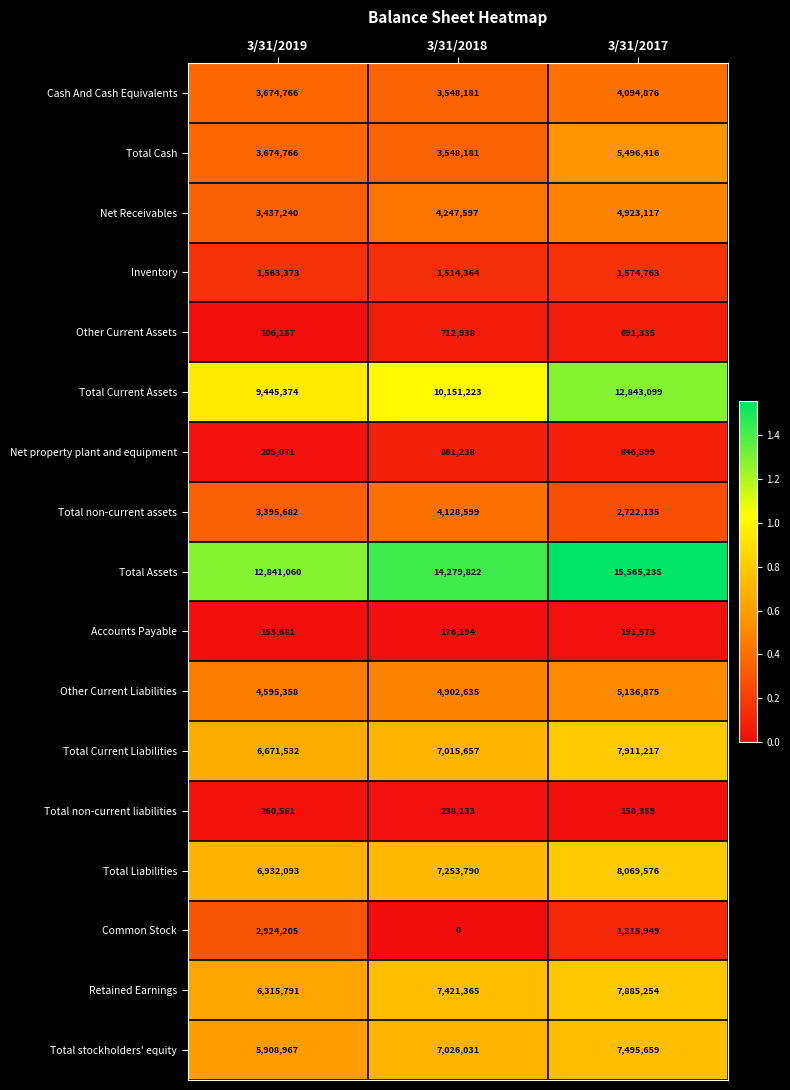

Is it true that Accounts Payable equals 281669 at 3/31/2017?

False